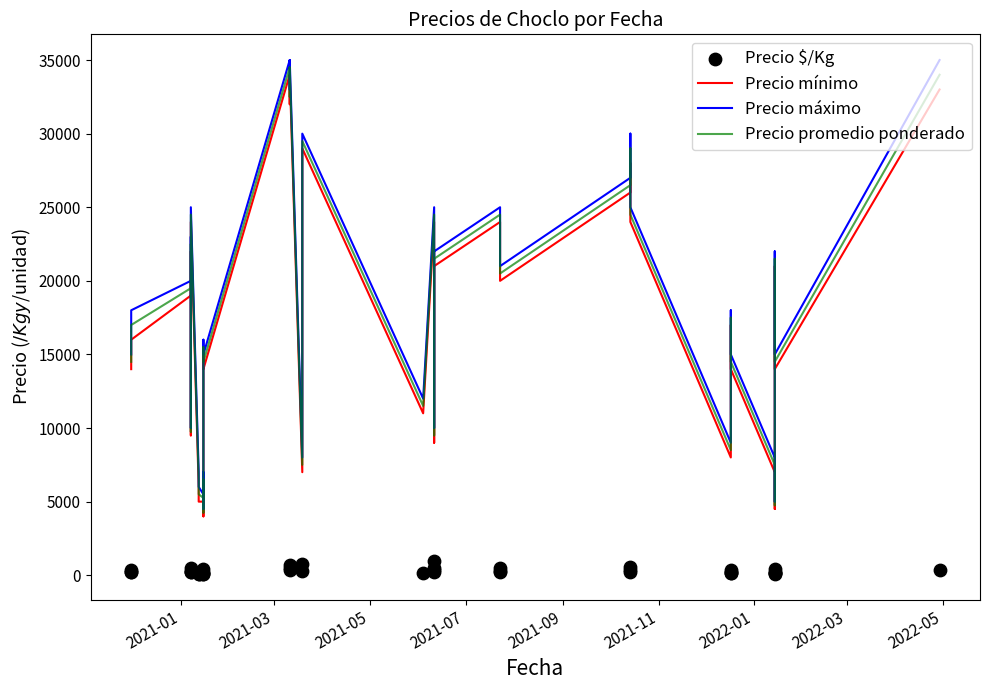

Which series contains the highest Y value?

Precio máximo